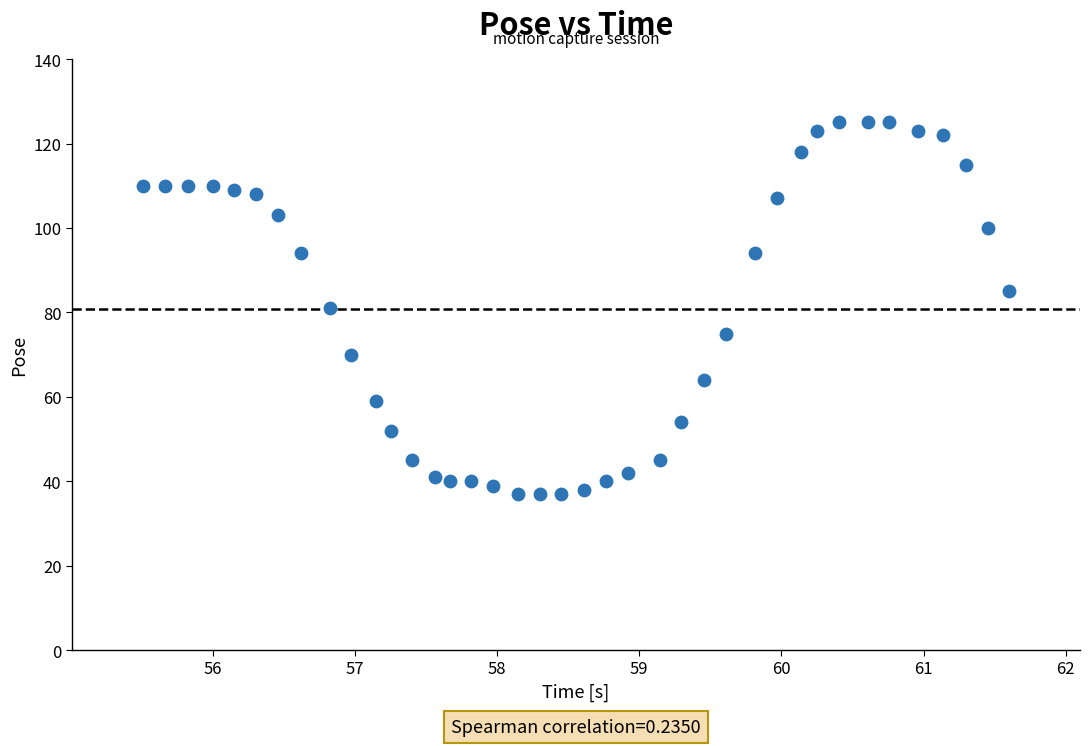

What is the range of Y values (max minus min)?

88